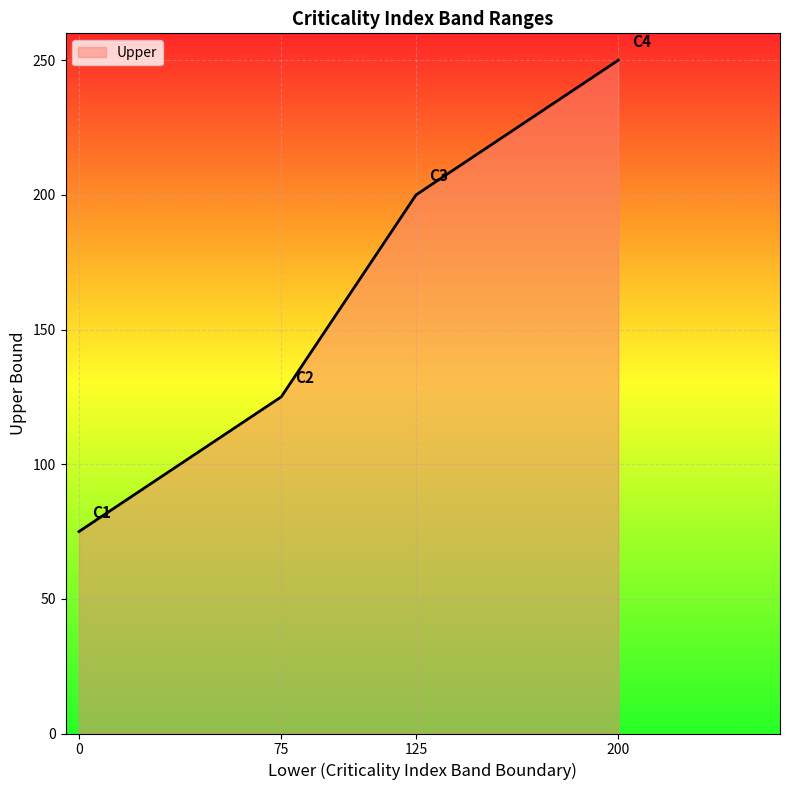

At which label is the value closest to 162?

75